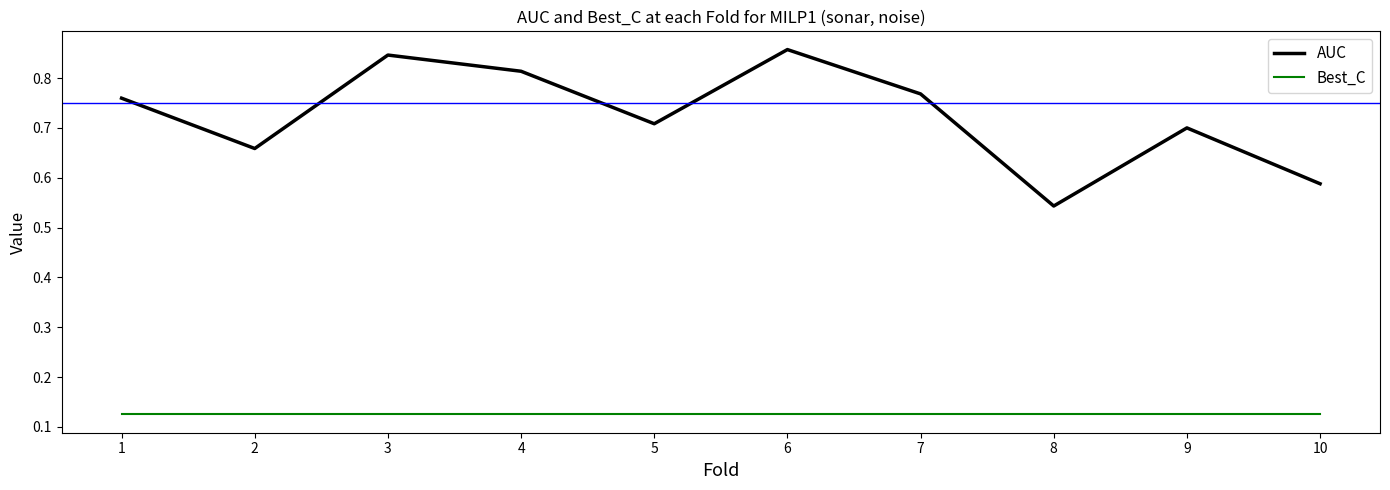

Which series has the largest total across all categories?

AUC